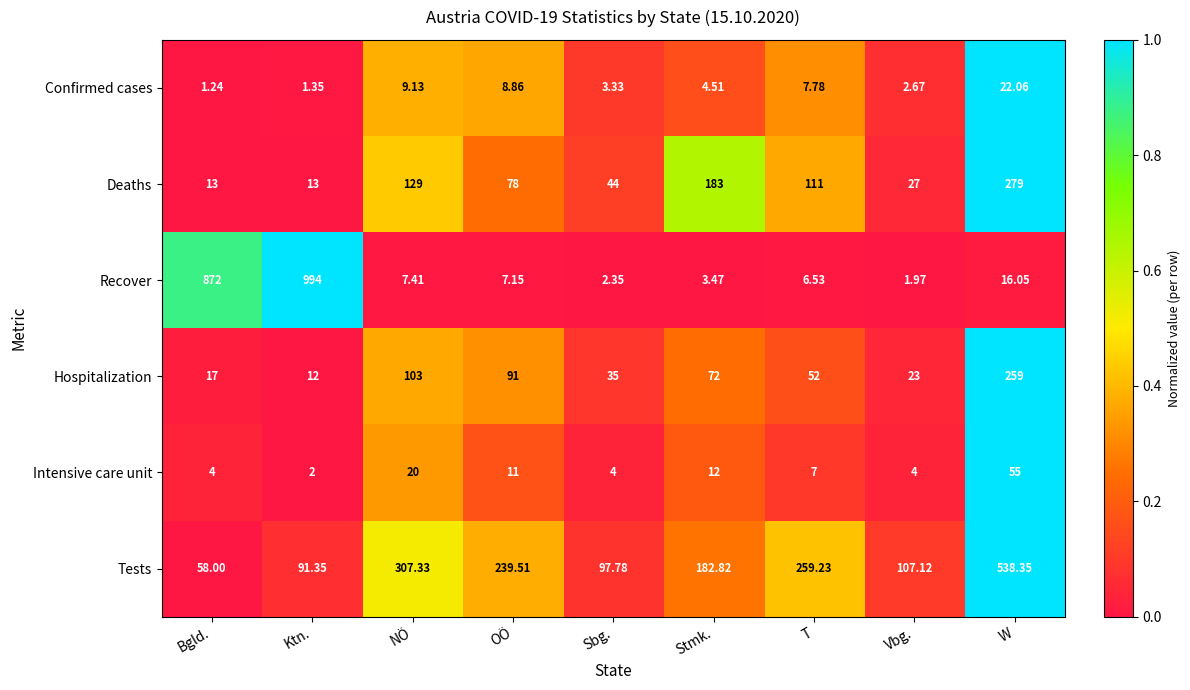

At which category is the sum across all series the highest?

W